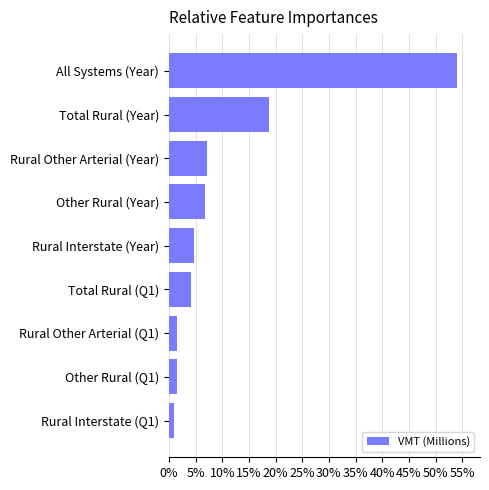

What is the maximum value shown in the chart?

54.0